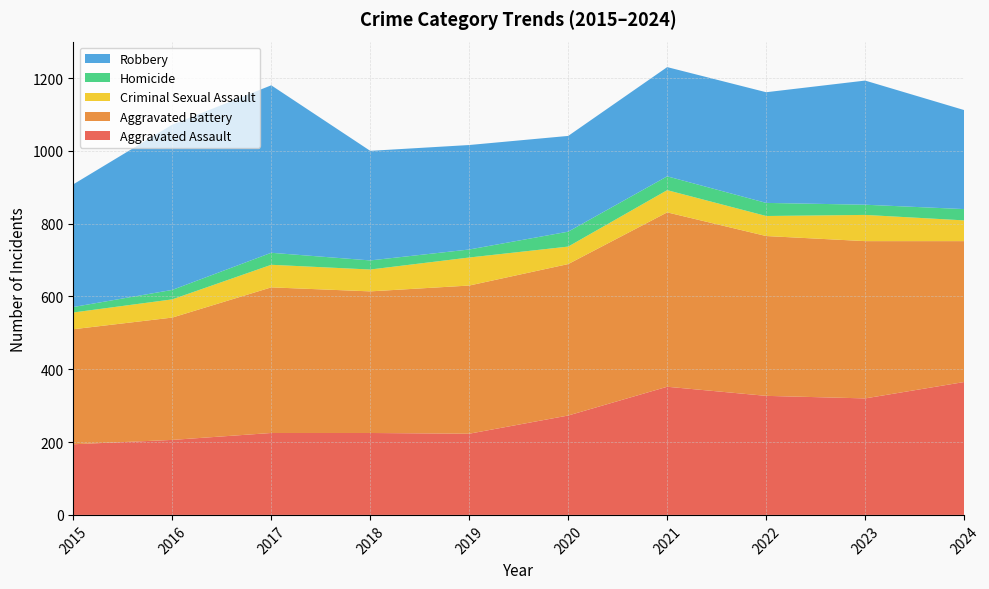

Reading left to right, list all the values displayed in this chart.

Aggravated Assault: 194	206	225	225	223	273	352	327	320	365
Aggravated Battery: 316	336	400	389	407	416	479	439	432	387
Criminal Sexual Assault: 46	50	62	60	77	48	61	55	72	57
Homicide: 15	26	33	25	22	41	38	36	28	31
Robbery: 337	454	460	301	287	263	300	304	341	272